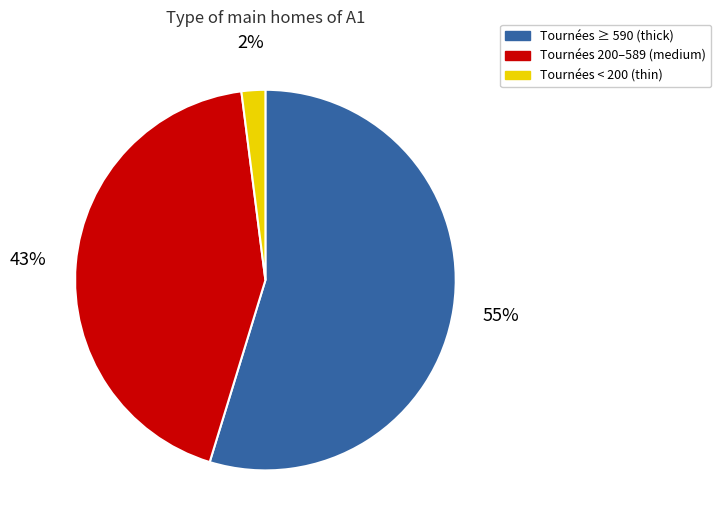

Is there any slice that represents more than half of the pie?

Yes